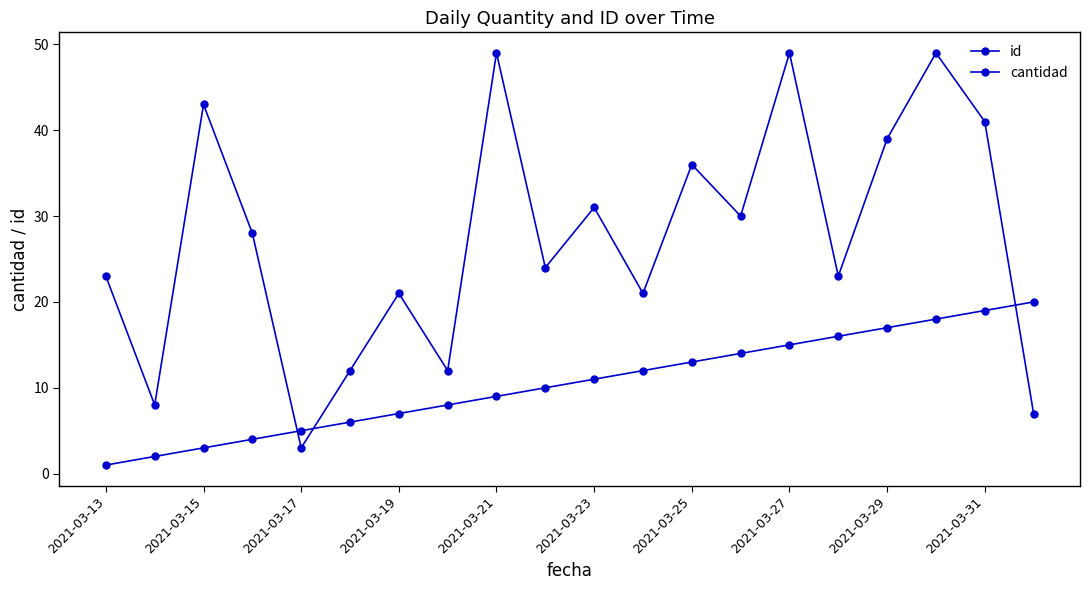

What is the lowest value of the id series?

1